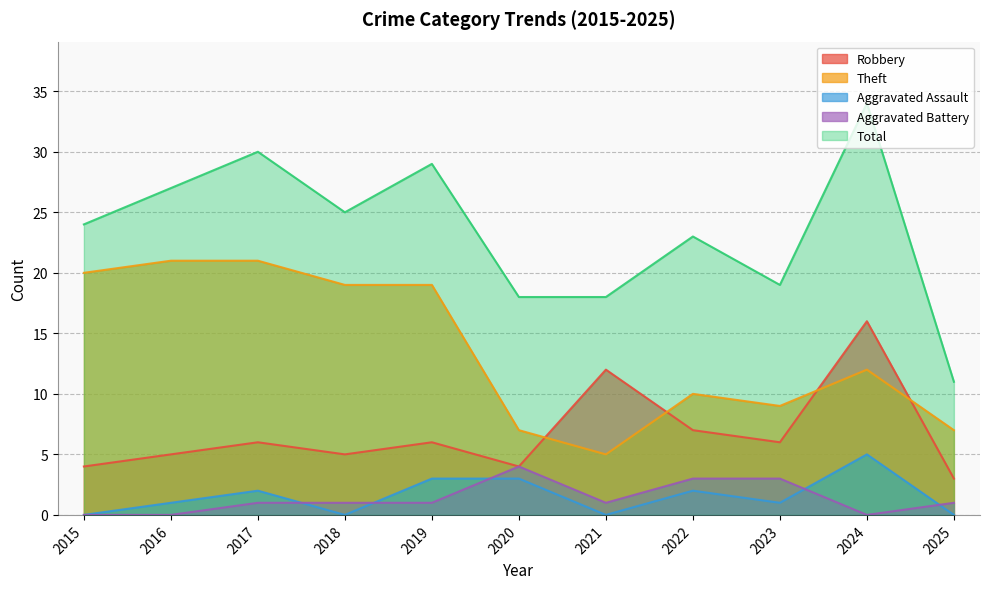

How many series are shown in this chart?

5